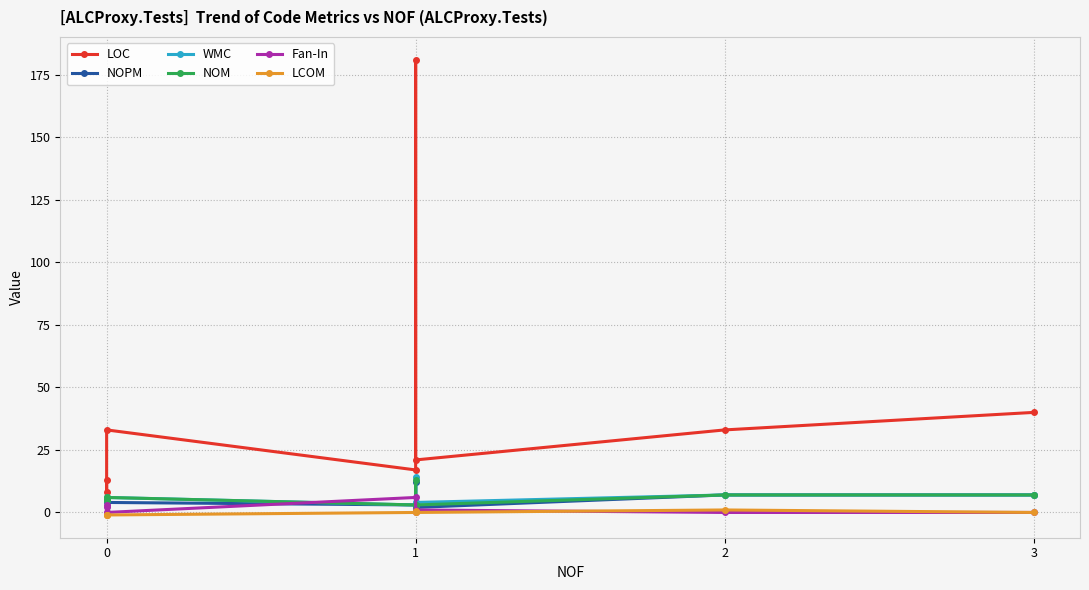

Which series has the widest spread of values?

LOC